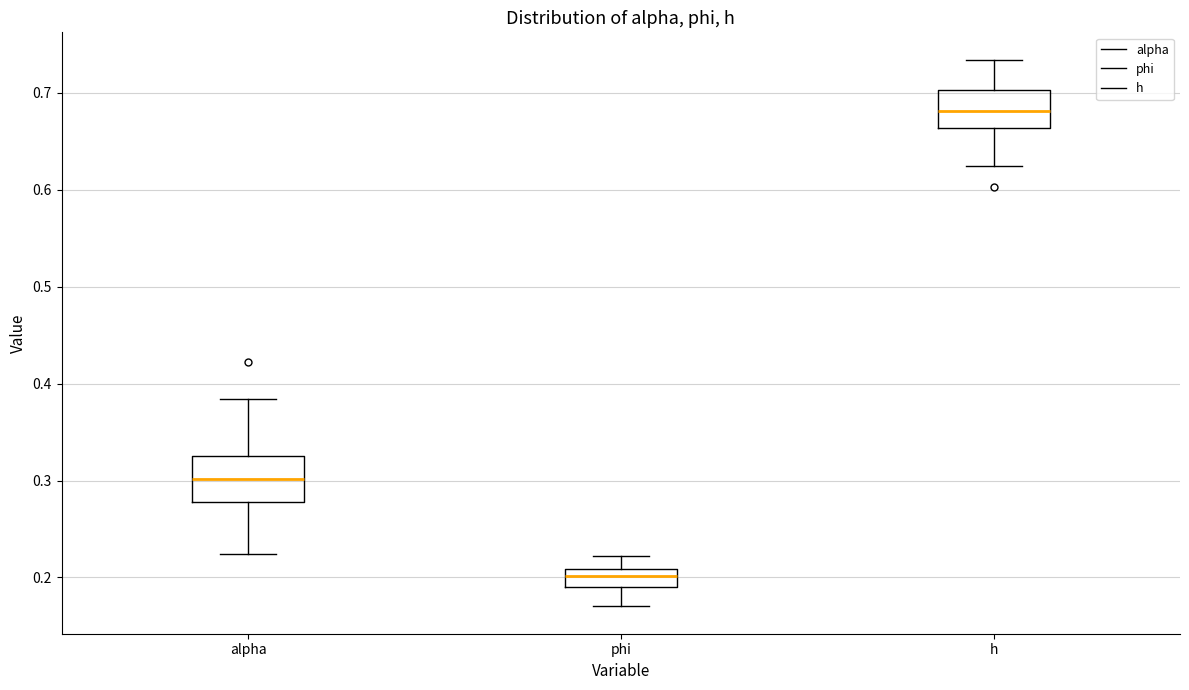

Which box has the highest median line?

h